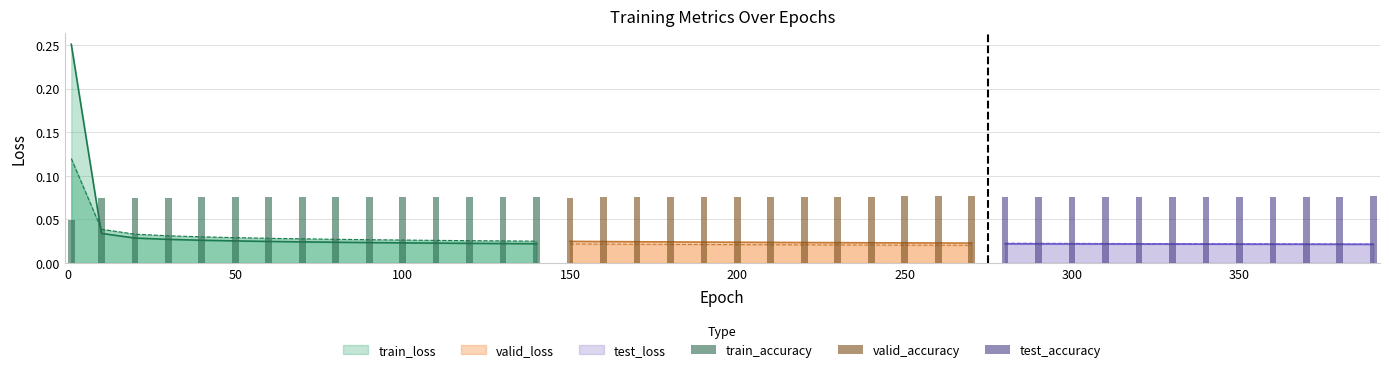

Between 90 and 360, which series saw the biggest shift?

valid_accuracy